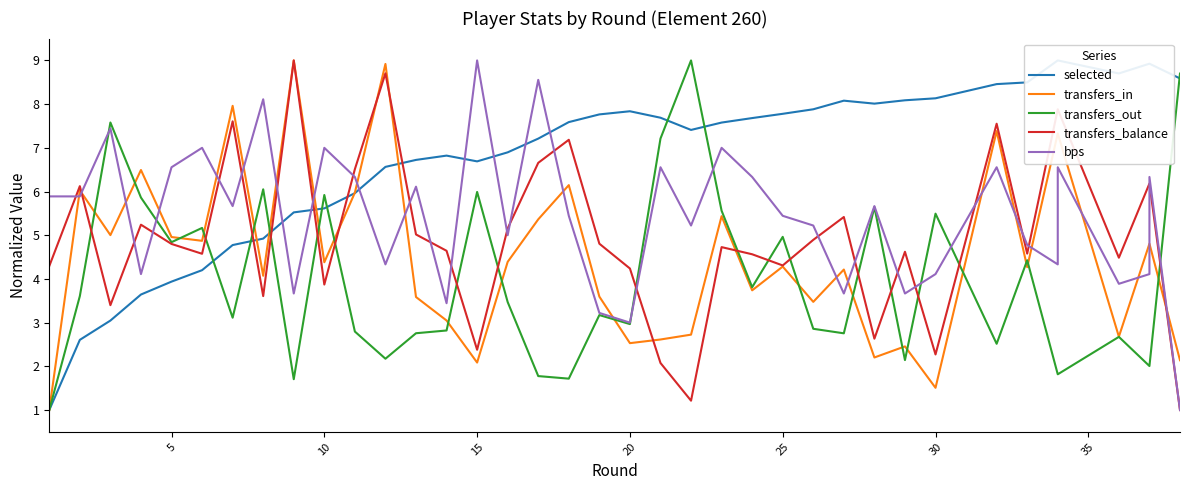

What is the difference between the maximum and second lowest values in the transfers_out series?

7.3